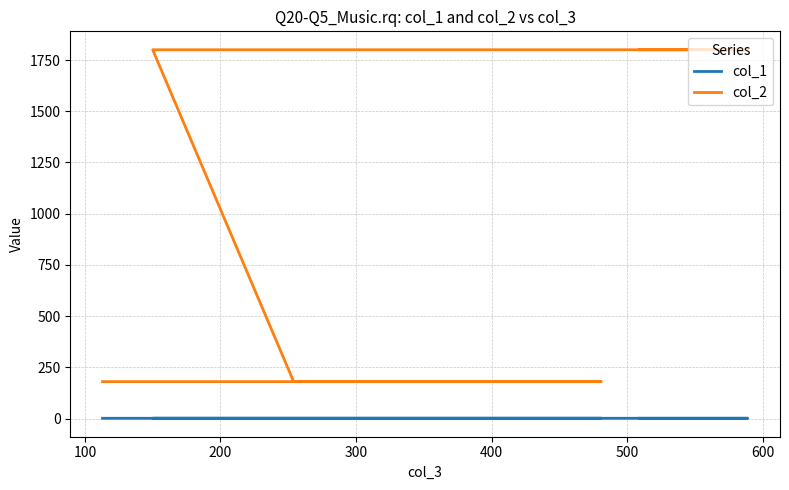

Does the chart have visible grid lines?

Yes